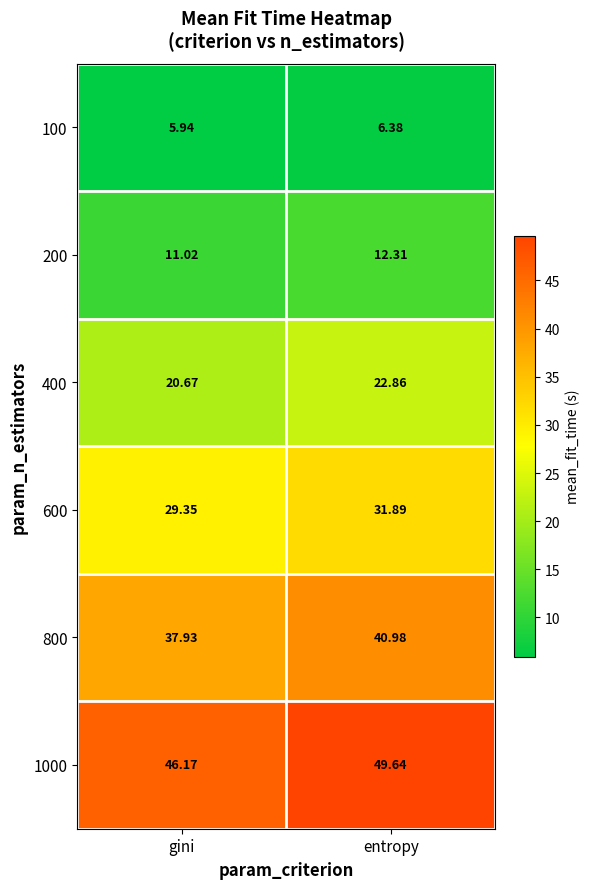

At which label does 200 reach its minimum?

gini